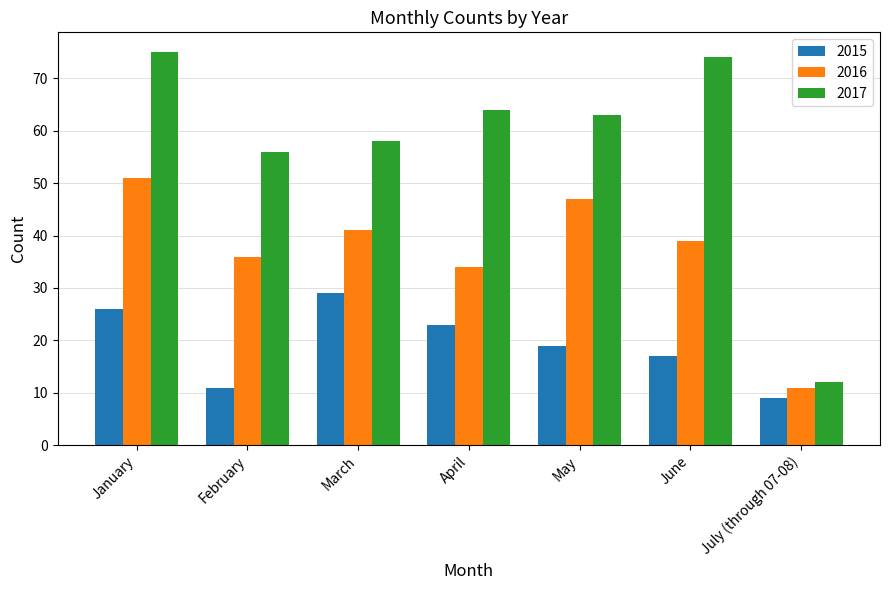

What are all the series names shown in the legend?

2015, 2016, 2017